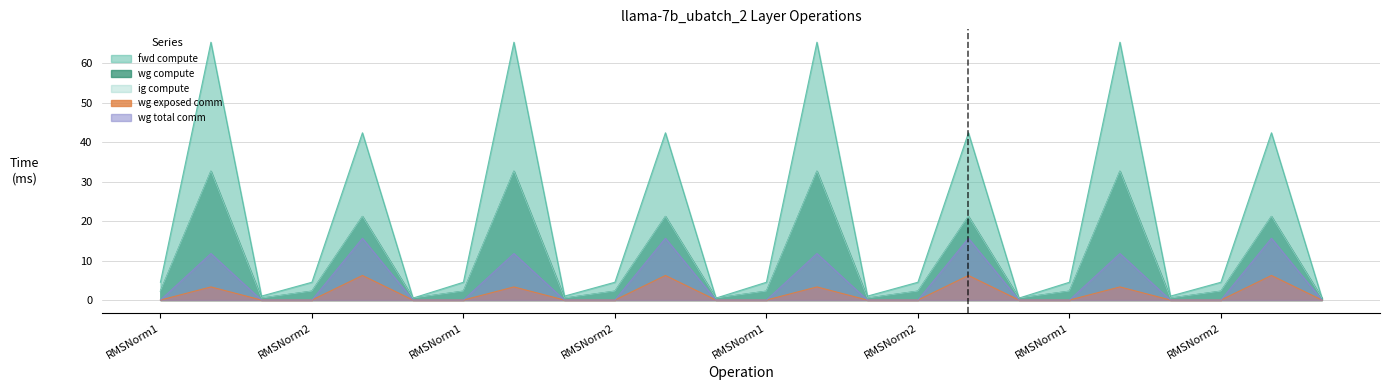

True or false: ig compute and wg exposed comm intersect in this chart.

False